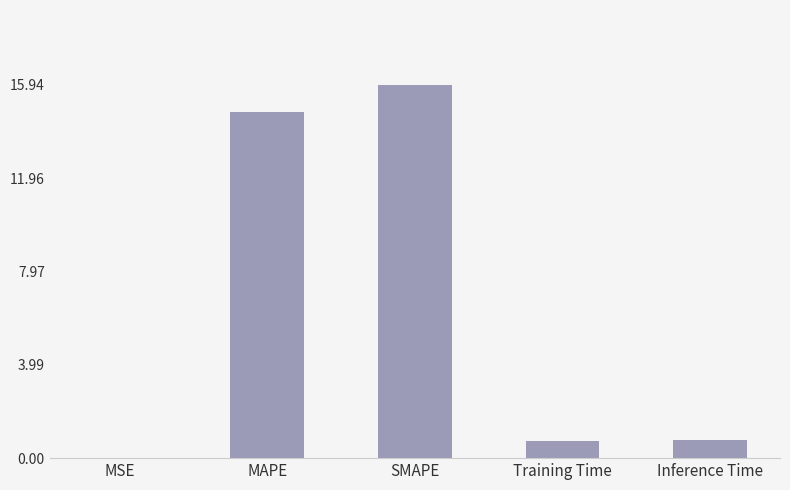

The value at MSE is 0.0. True or false?

True